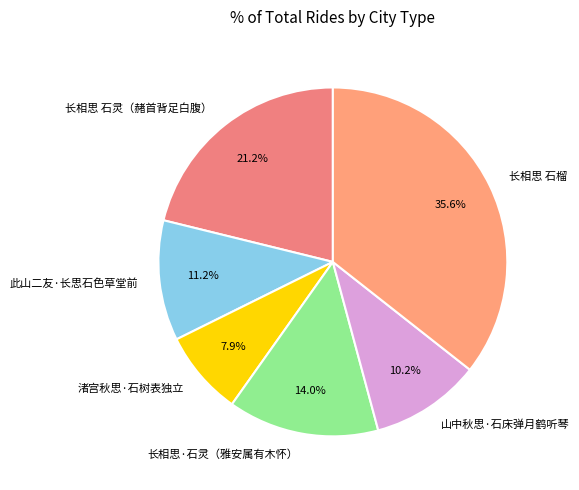

What is the total percentage of 山中秋思·石床弹月鹤听琴 and 长相思 石榴?

45.8%